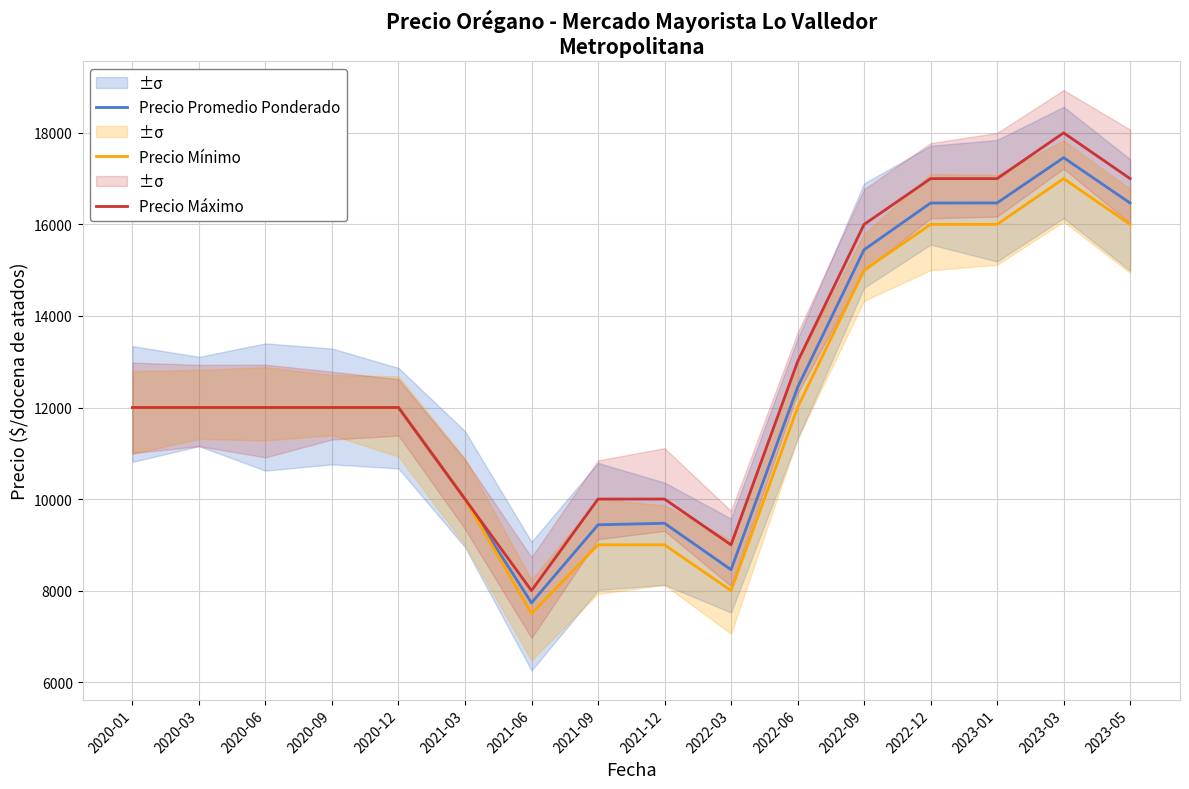

How many lines are shown in the chart?

3